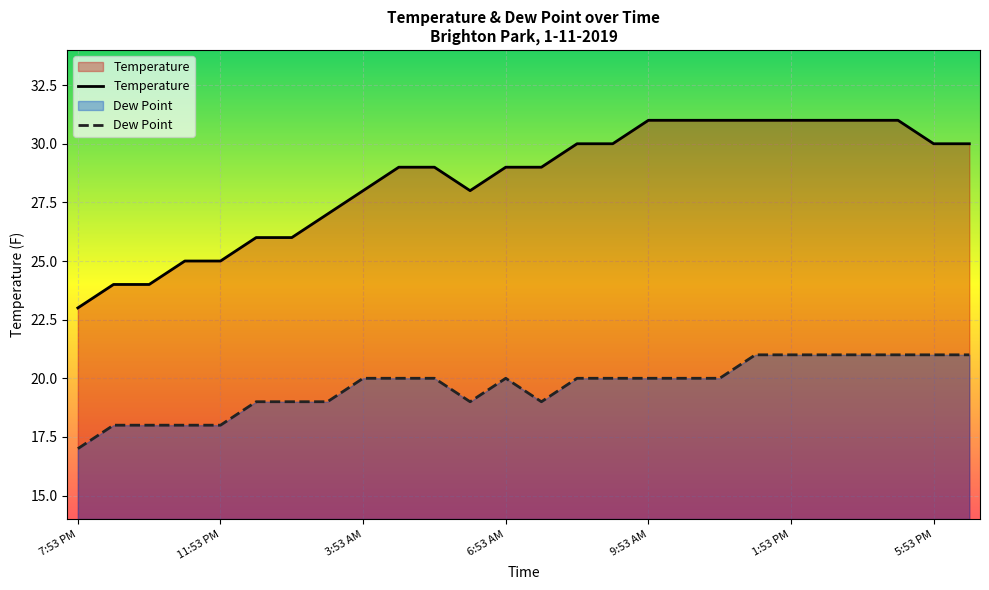

Which series has the largest range (max minus min)?

Temperature